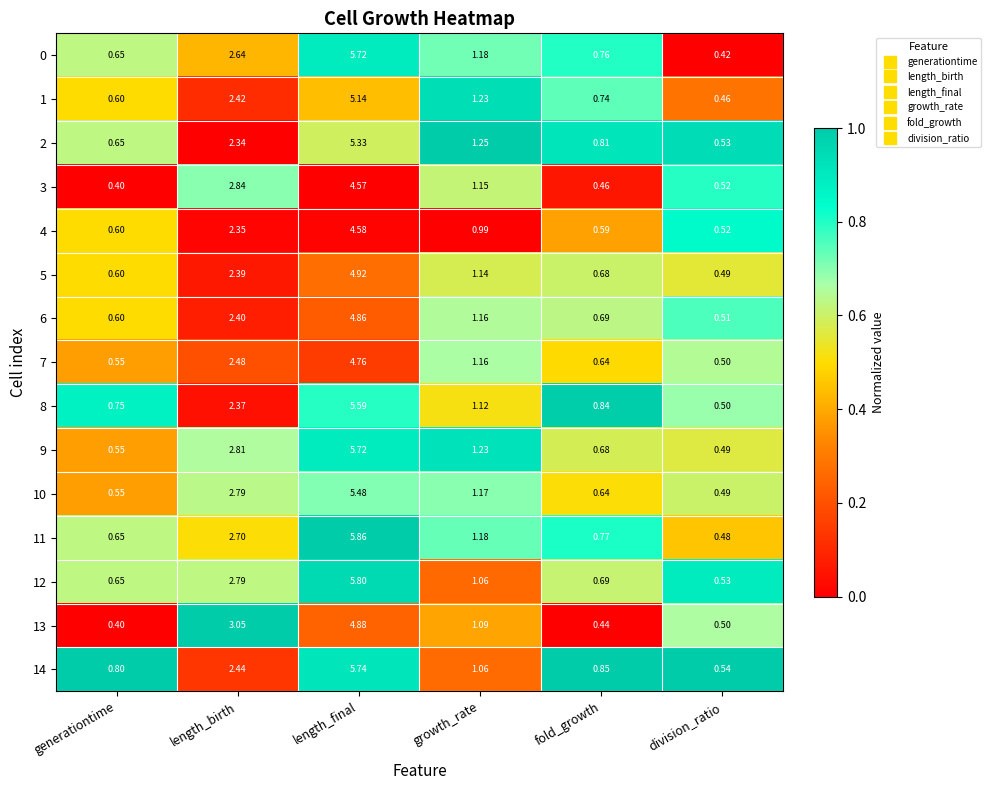

At which category does the chart reach its peak across all series?

length_final